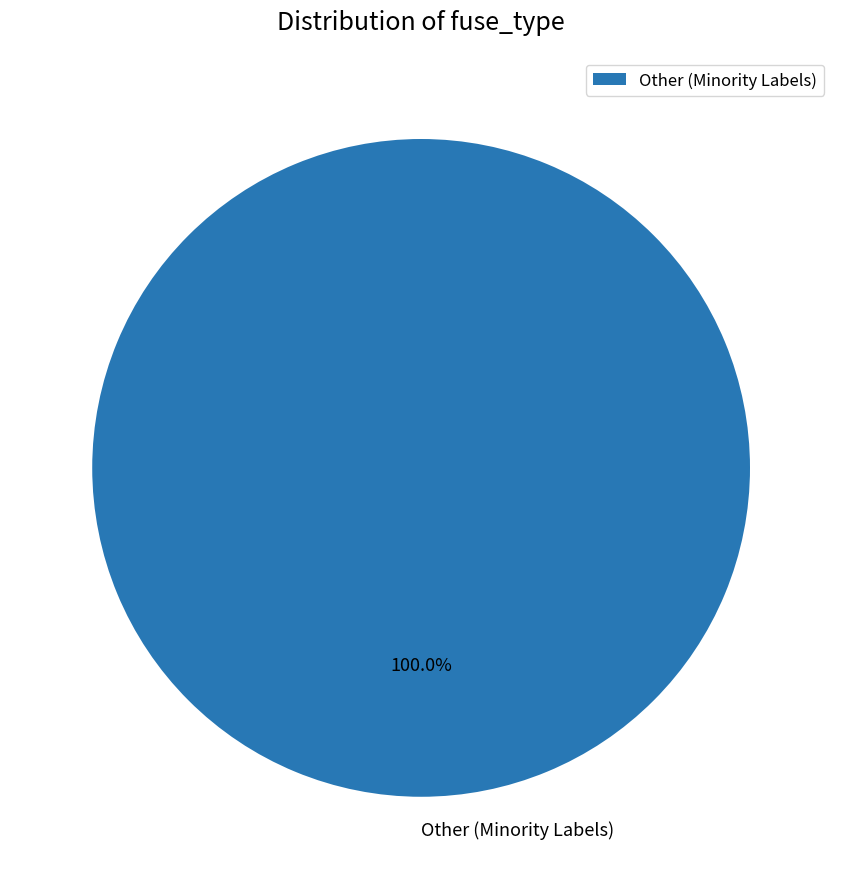

Does any single category account for the majority?

Yes